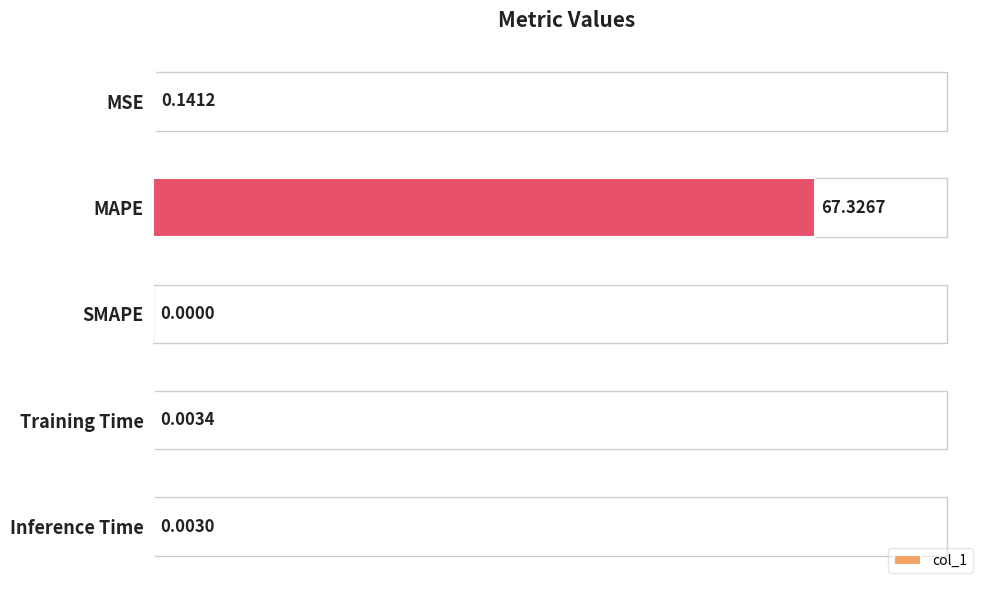

What is the average value?

13.5